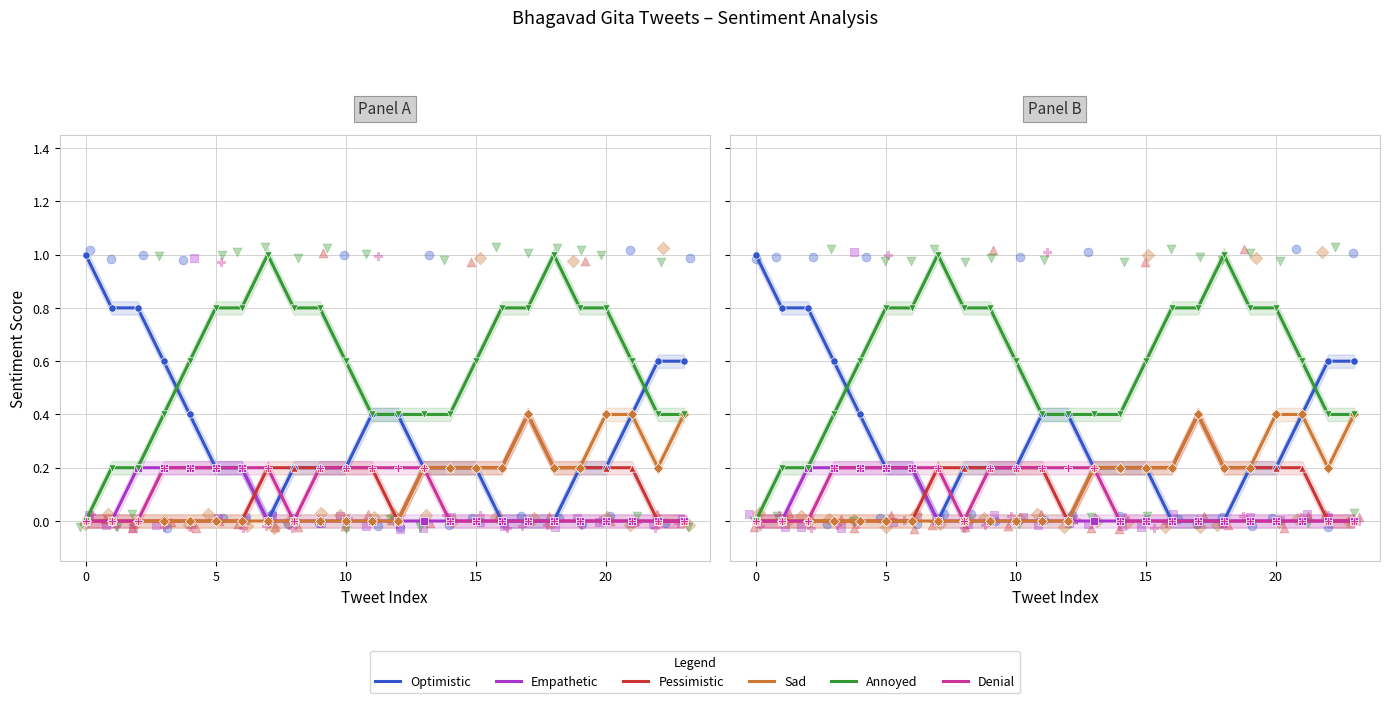

What are all the series names shown in the legend?

Optimistic, Empathetic, Pessimistic, Sad, Annoyed, Denial